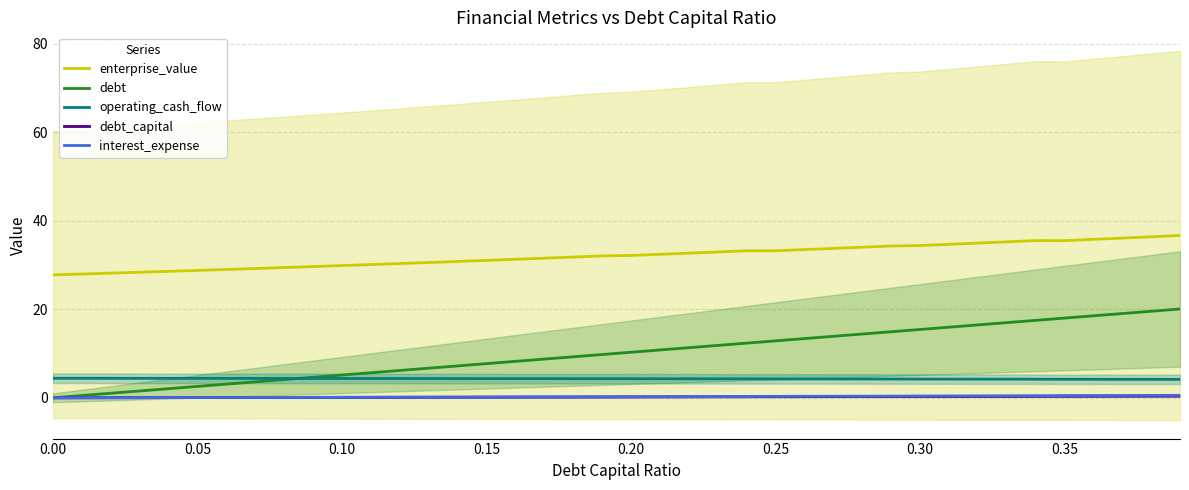

True or false: enterprise_value has more than 0 points higher than both neighbors.

True